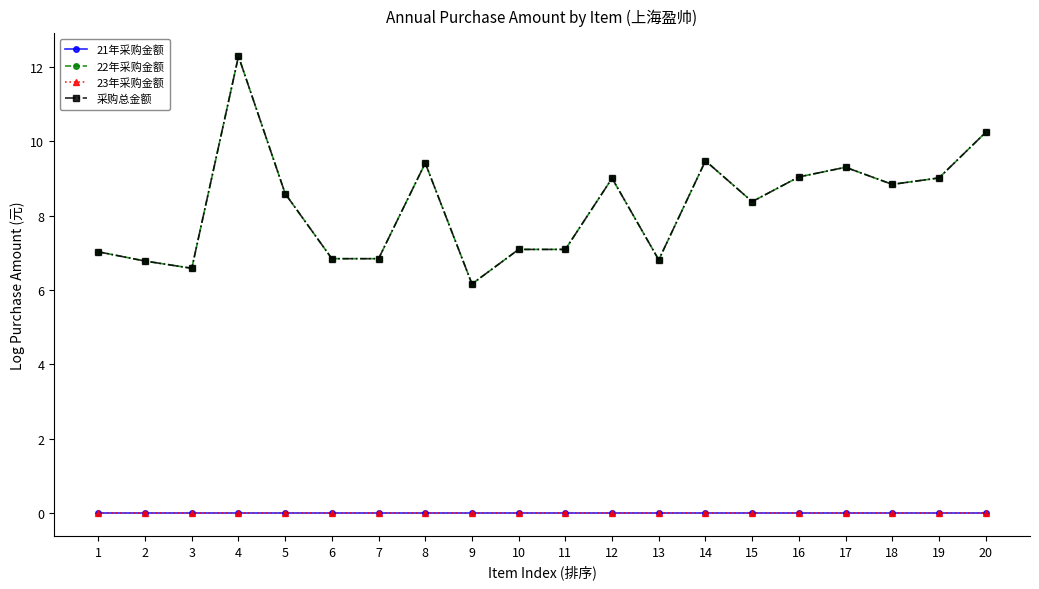

Is this an area chart (filled region under the line)?

No